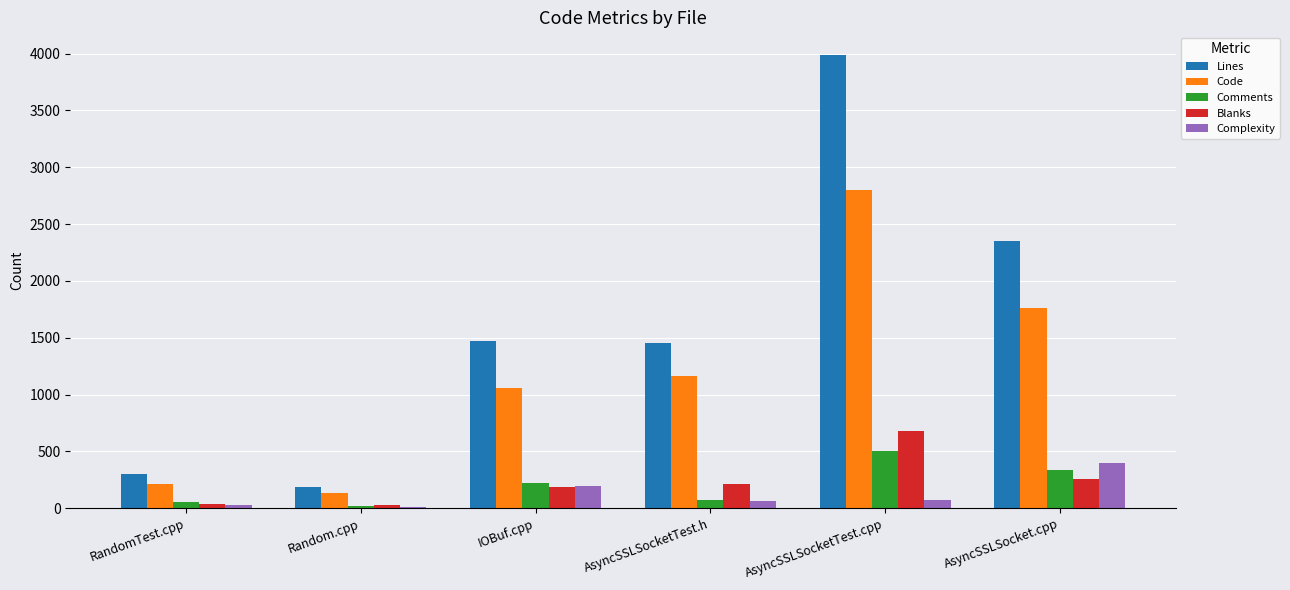

Count the number of data series in this chart.

5